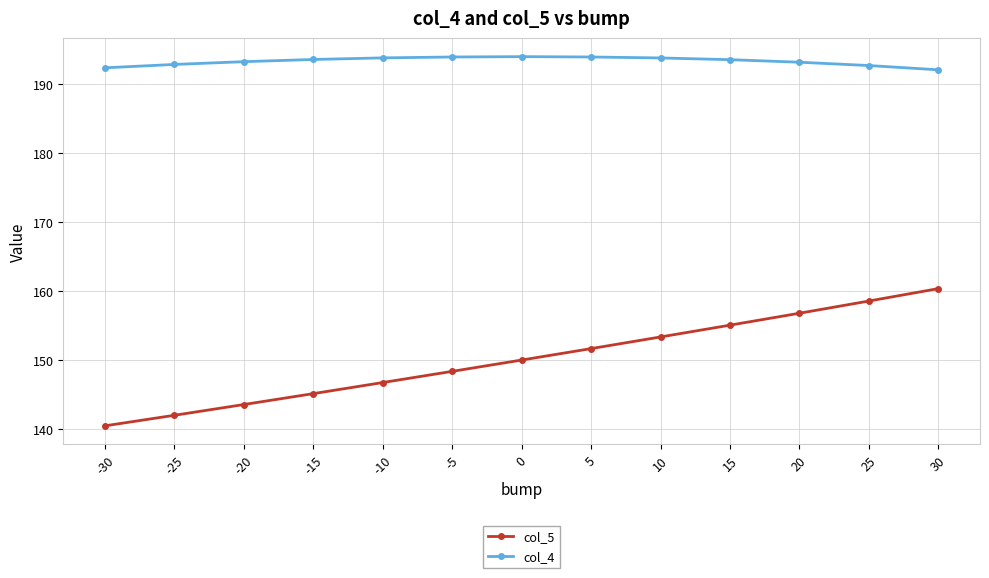

What is the total value across all series at -10?

340.6